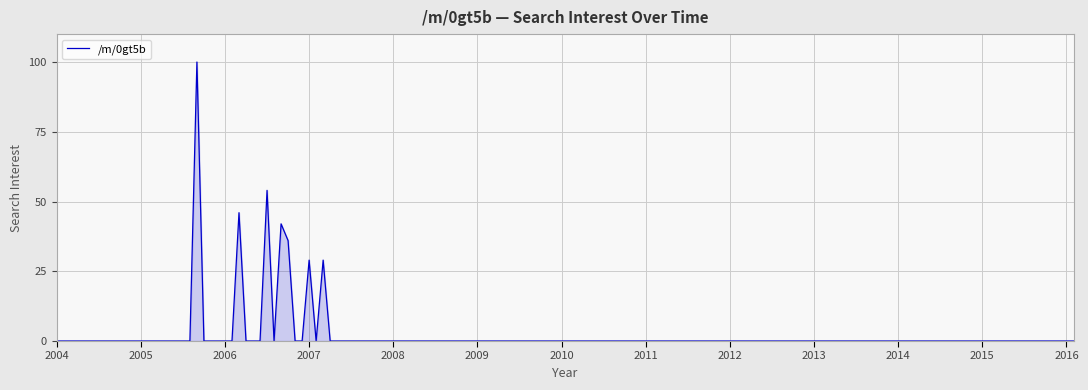

What is the greatest value displayed?

100